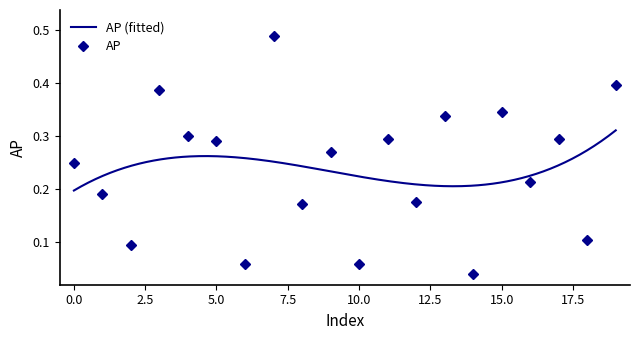

How many interior local peaks (higher than both neighbors) does the data have?

7